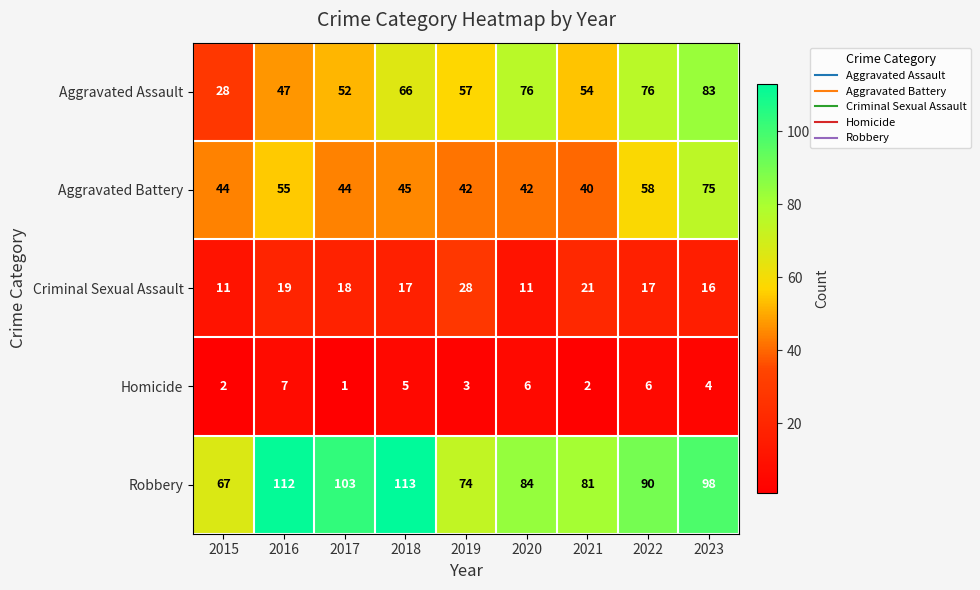

Which series has the largest total across all categories?

Robbery